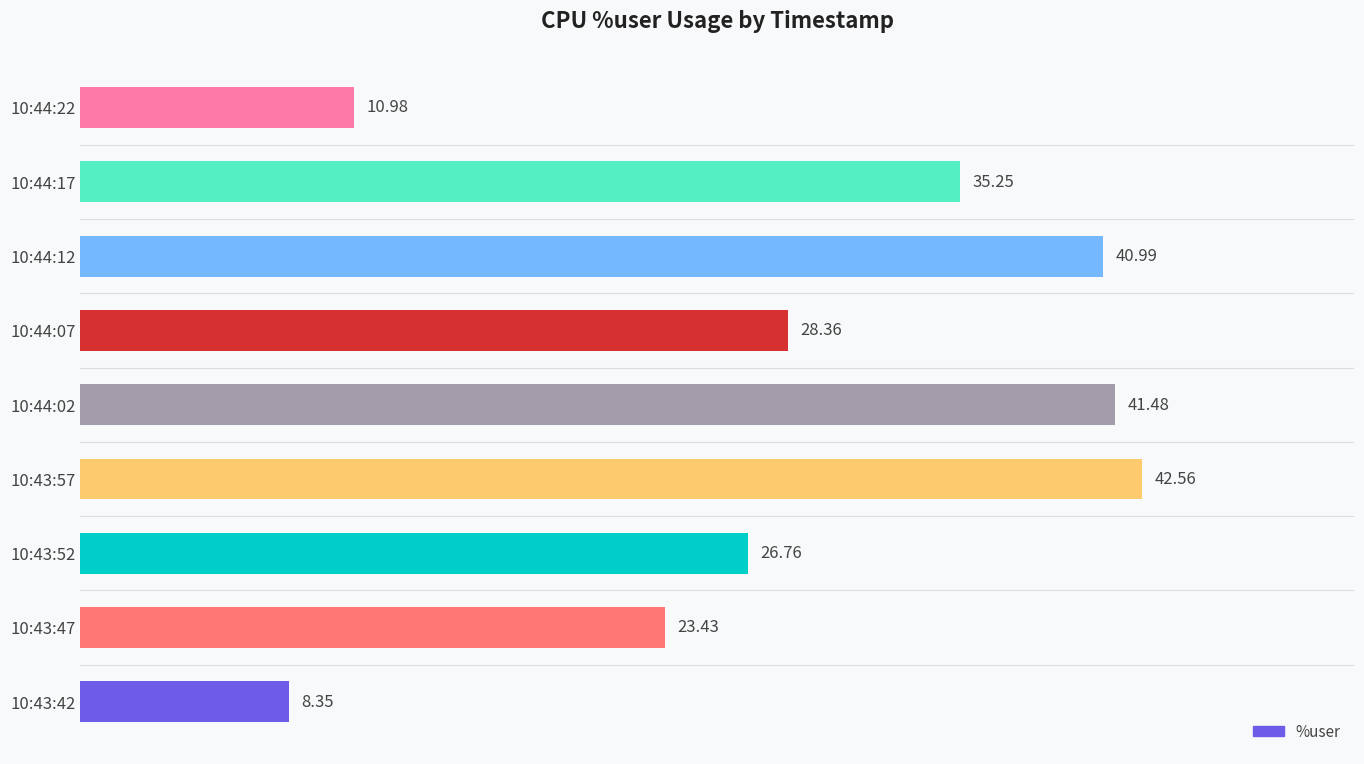

What is the sum of all values?

258.2